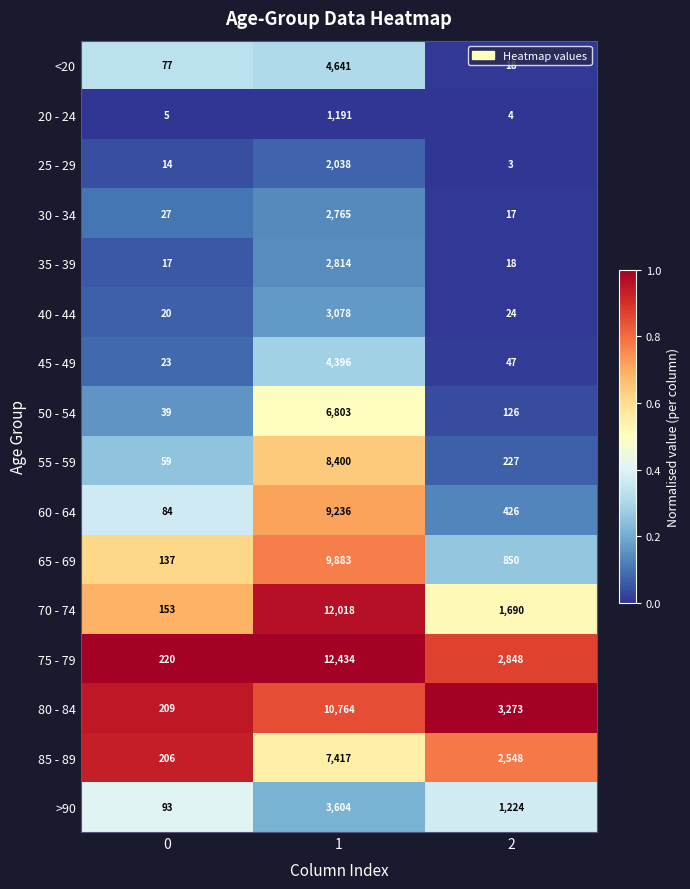

At which category does the chart reach its peak across all series?

1